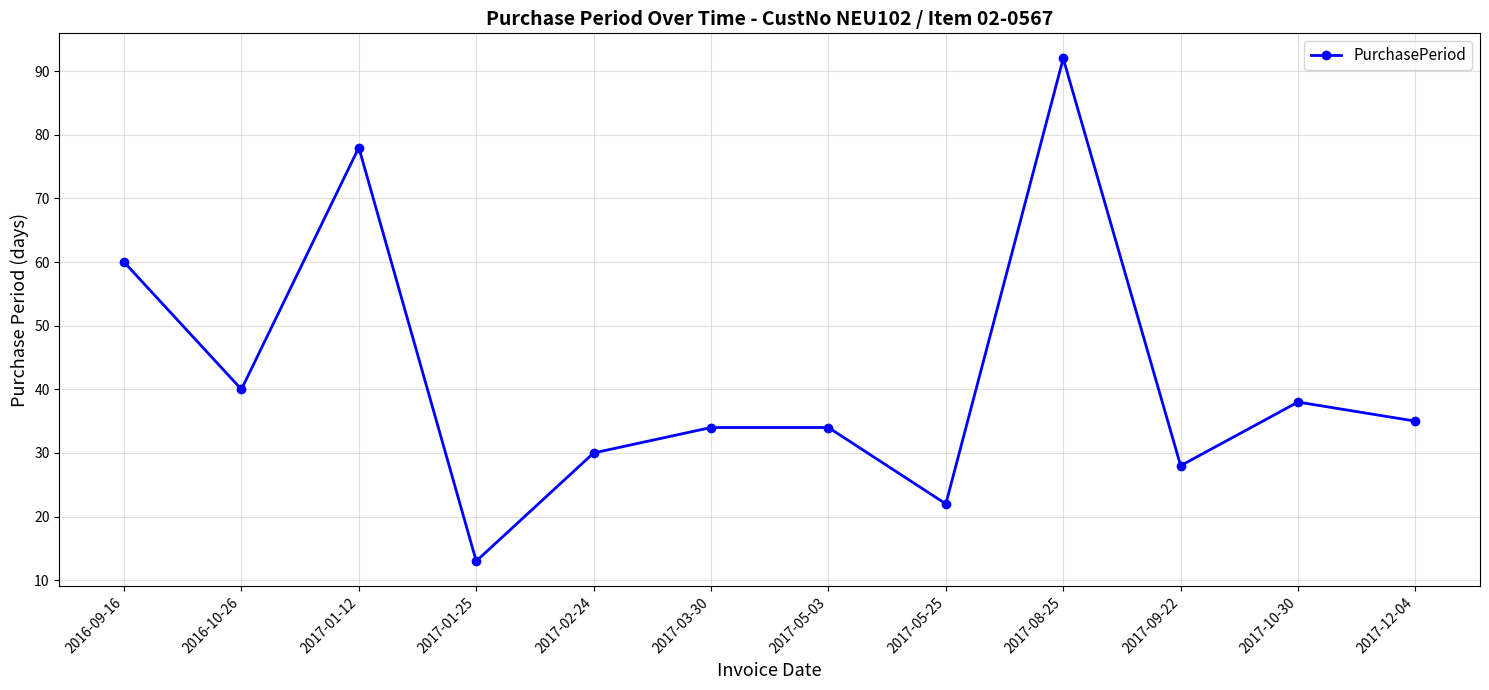

What is the change in value from 2016-09-16 to 2017-03-30?

-26